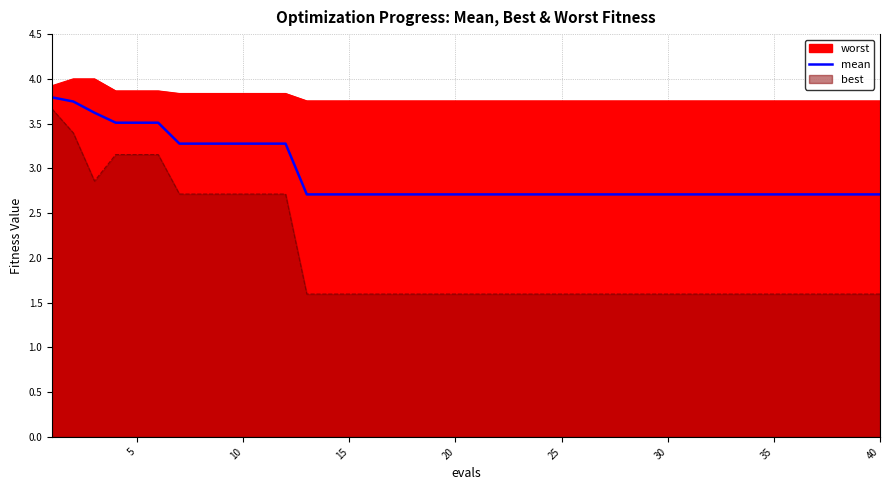

What is the smallest value displayed?

2.7